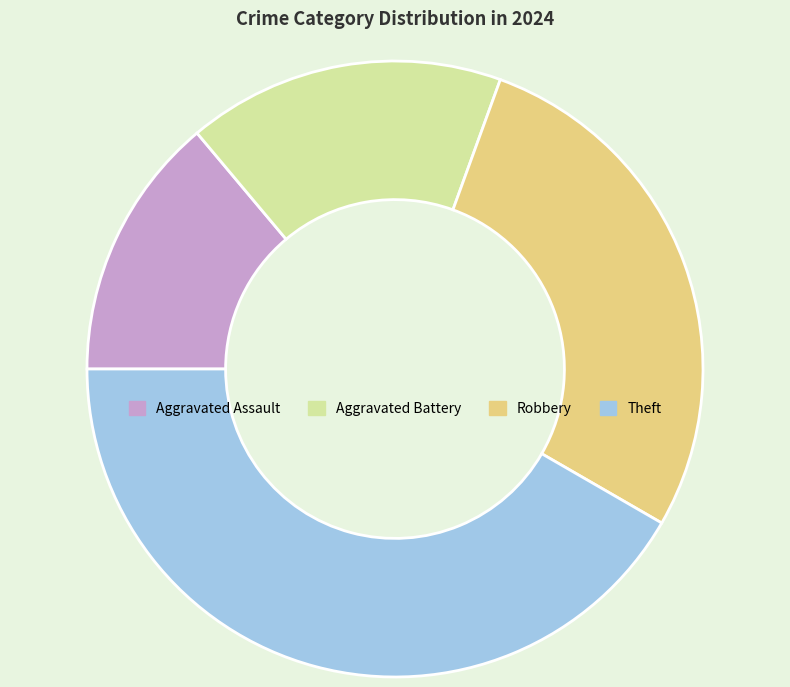

Which slice is the largest?

Theft